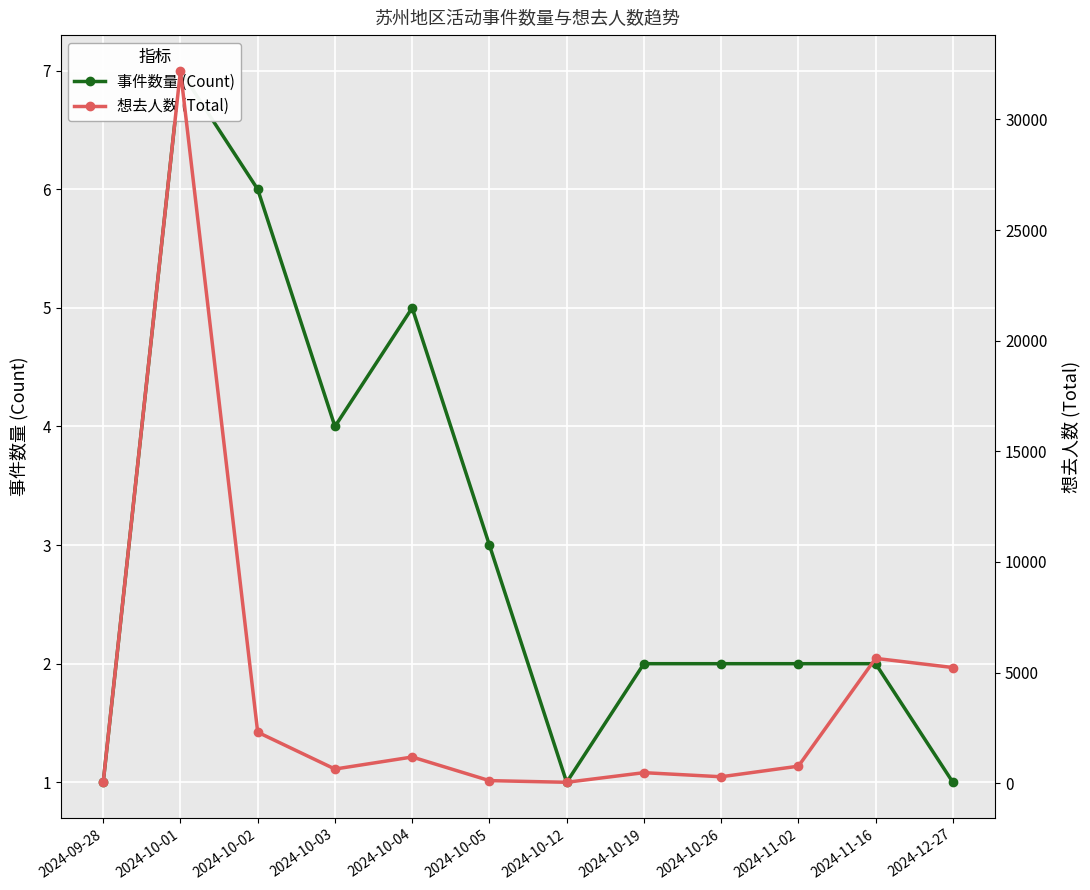

At which category is the sum across all series the highest?

2024-10-01